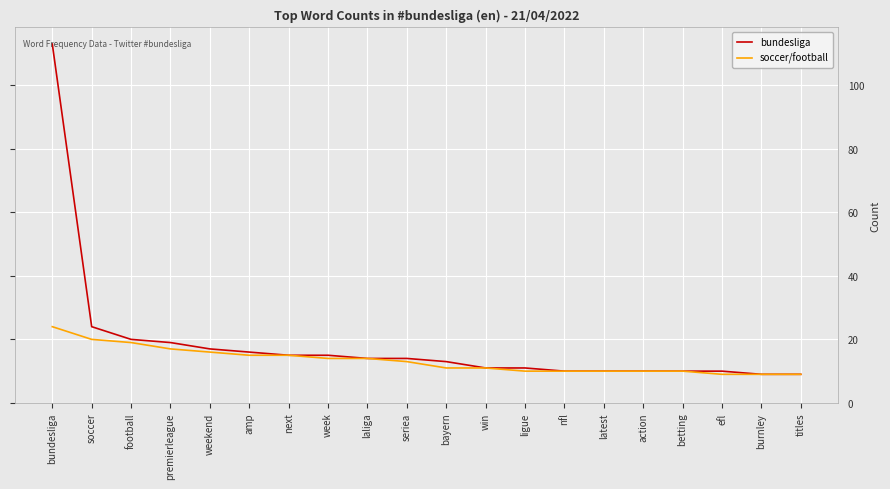

What is the difference between the bundesliga values at burnley and latest?

1